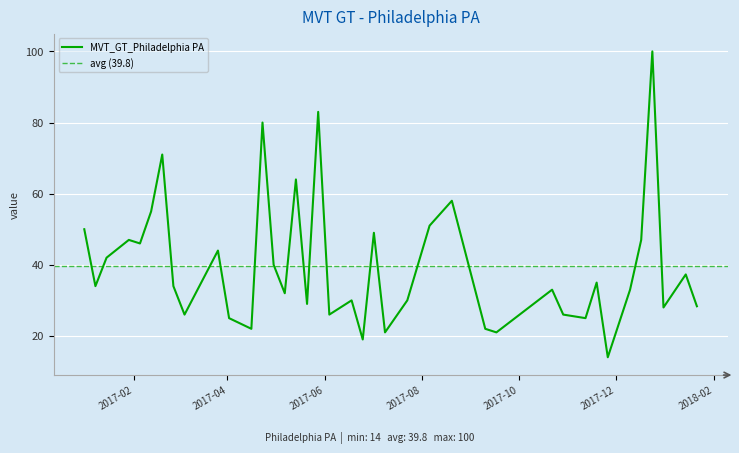

What is the change in value from 2017-04-23 to 2017-04-30?

-40.0